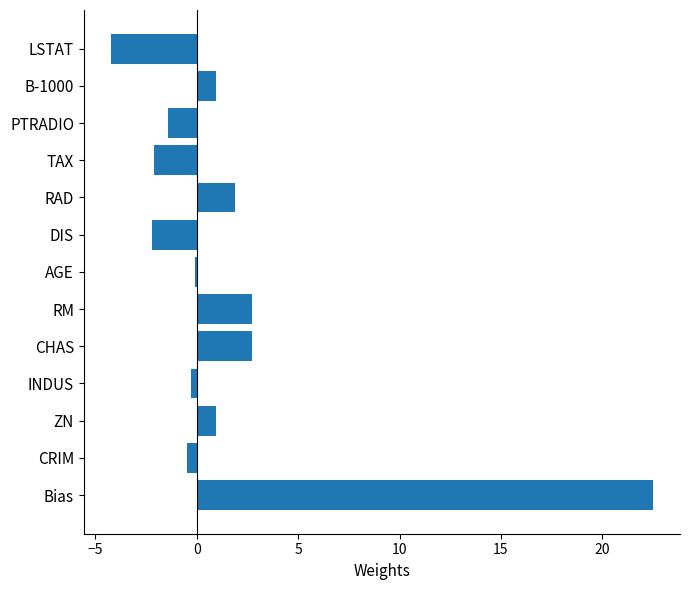

Is it true that the value at PTRADIO is -1.4?

True